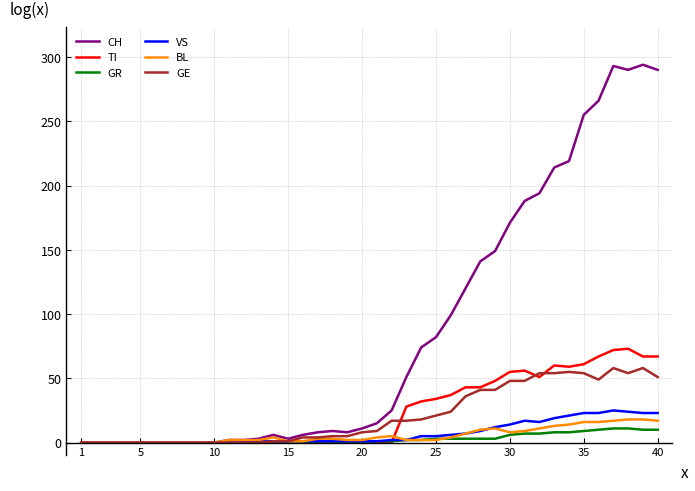

Which series has the largest total across all categories?

CH